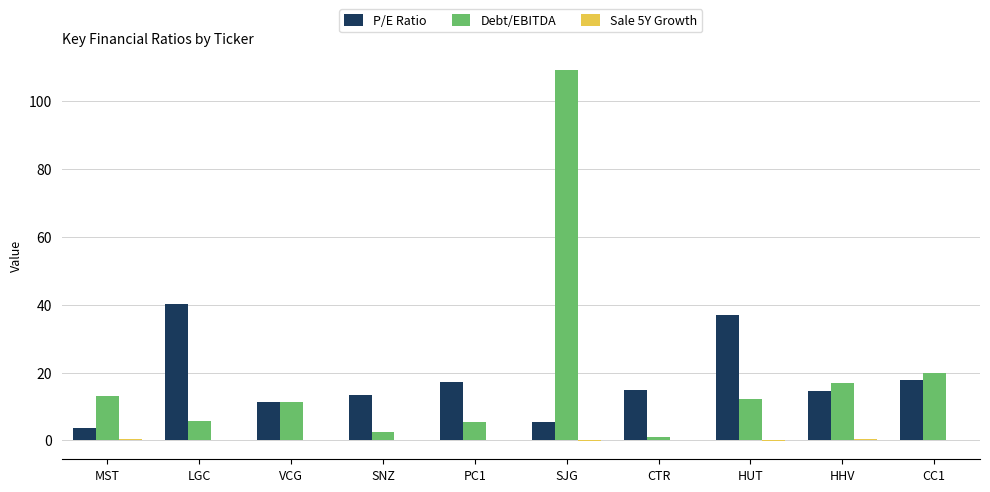

What is the greatest value displayed?

109.1